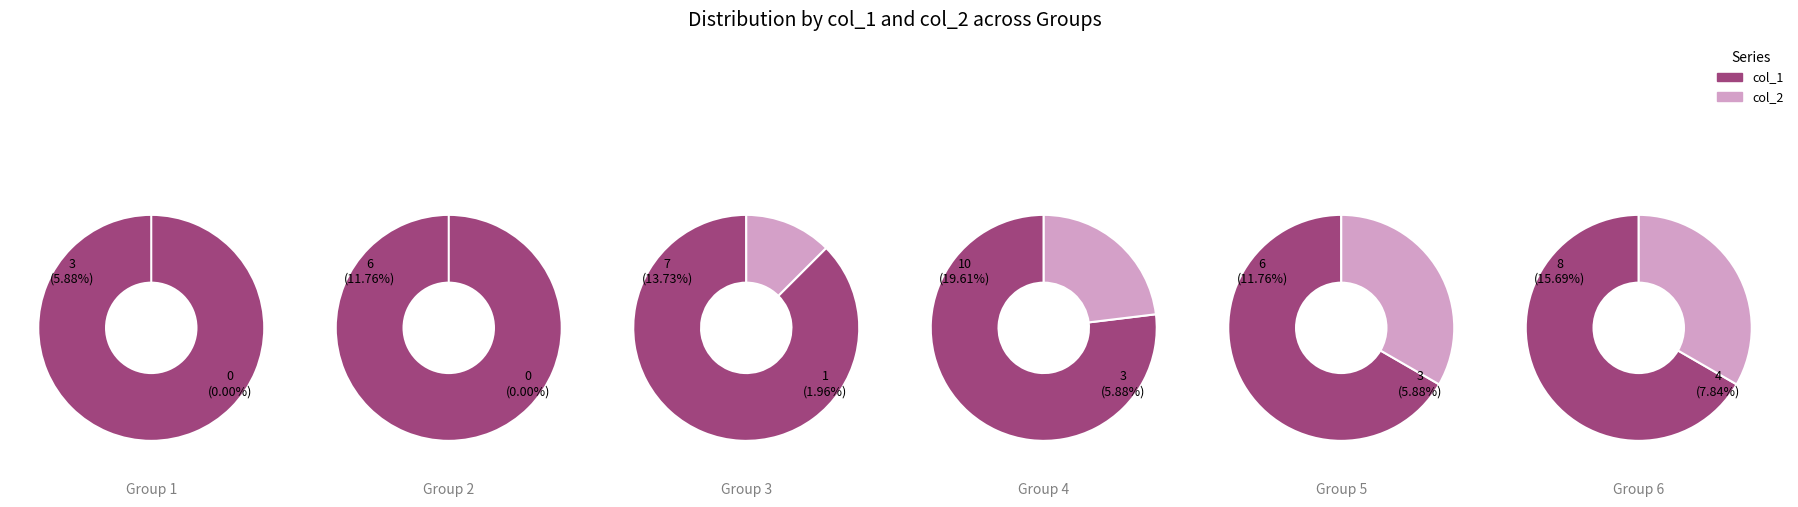

True or false: 5 accounts for 6% of the total.

True